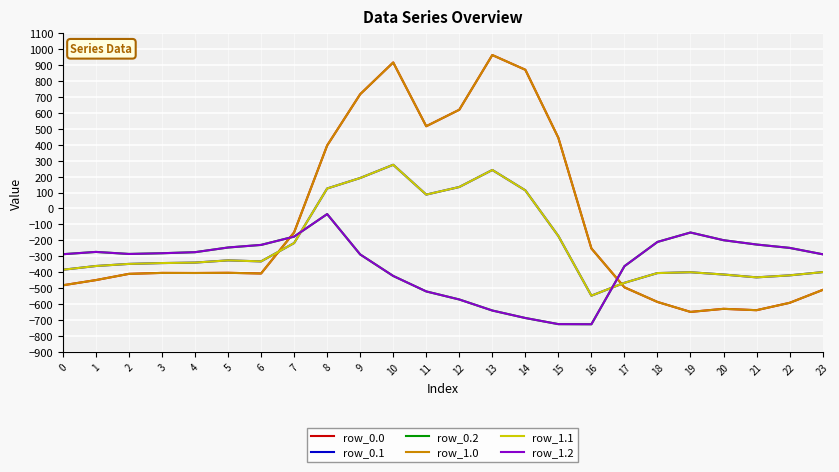

Which series has the largest total across all categories?

row_0.0